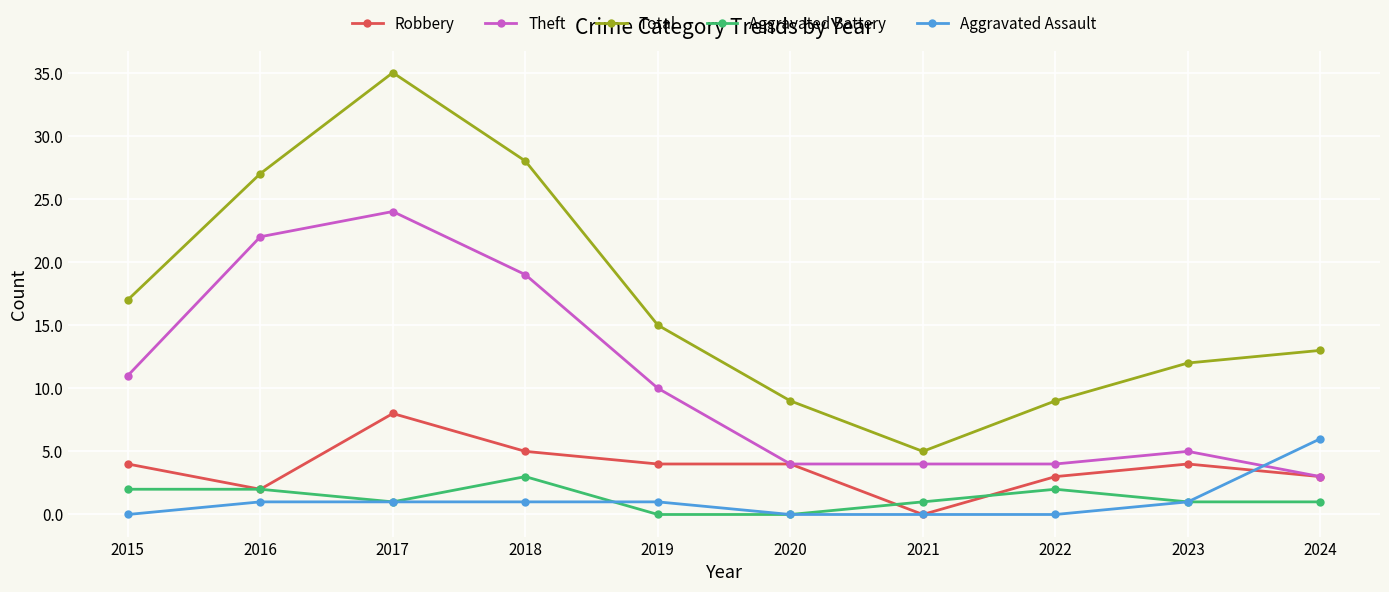

What is the difference between the maximum and minimum values in the Robbery series?

8